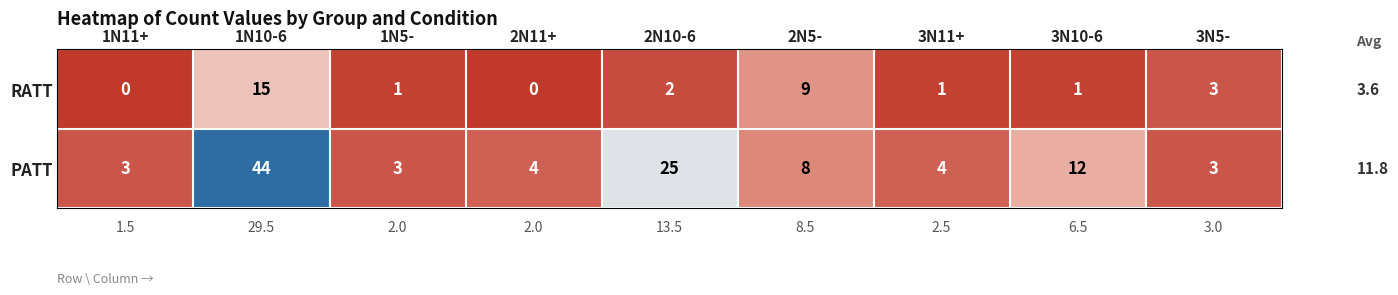

Which series changed the most between 2N10-6 and 2N5-?

PATT